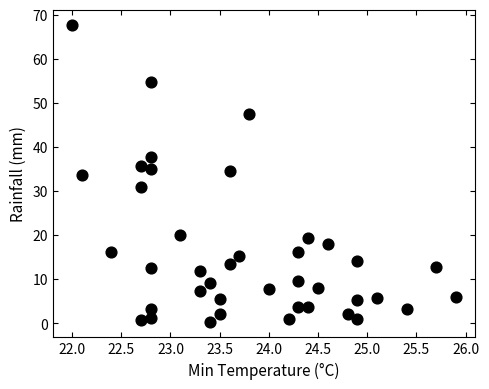

What is the range of Y values (max minus min)?

67.6